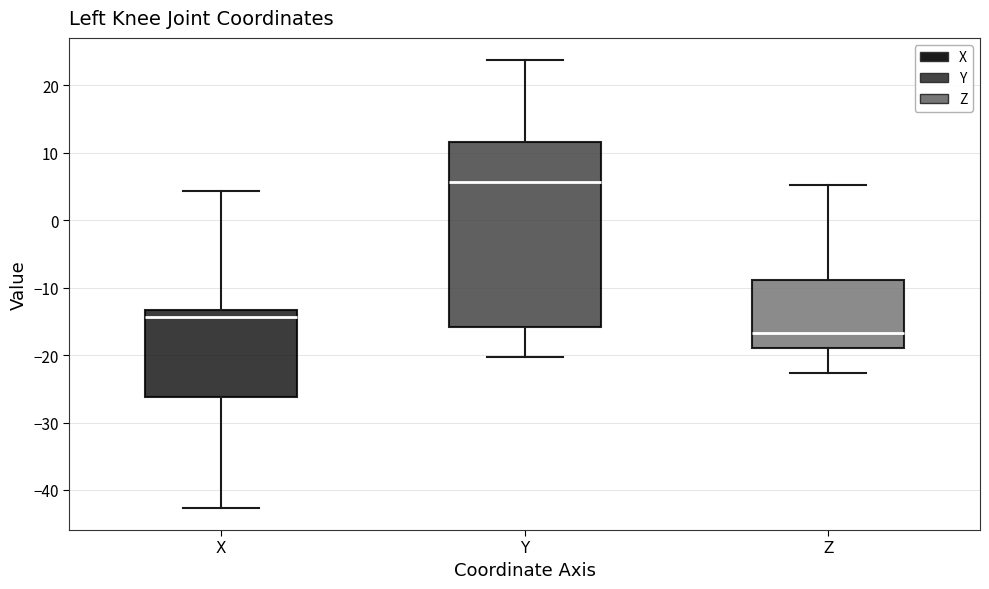

Which box has the highest median line?

Y